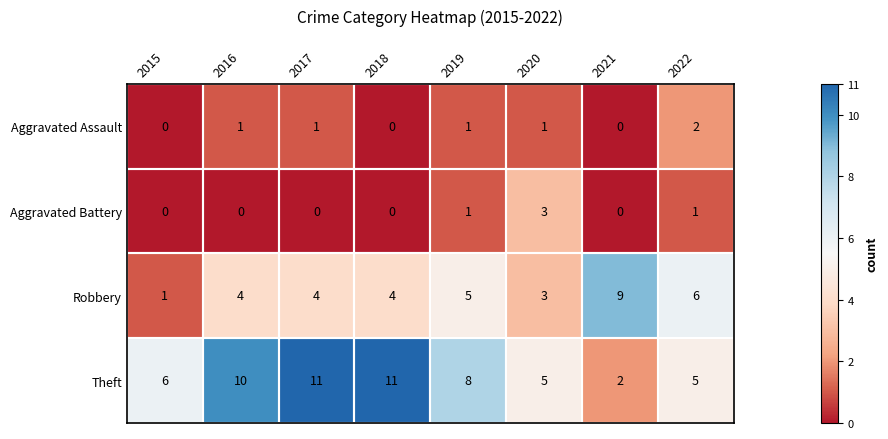

What is the highest value of the Aggravated Battery series?

3